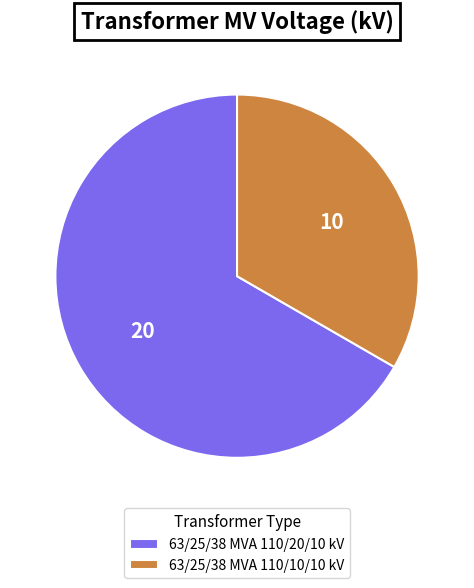

Does any single category account for the majority?

Yes